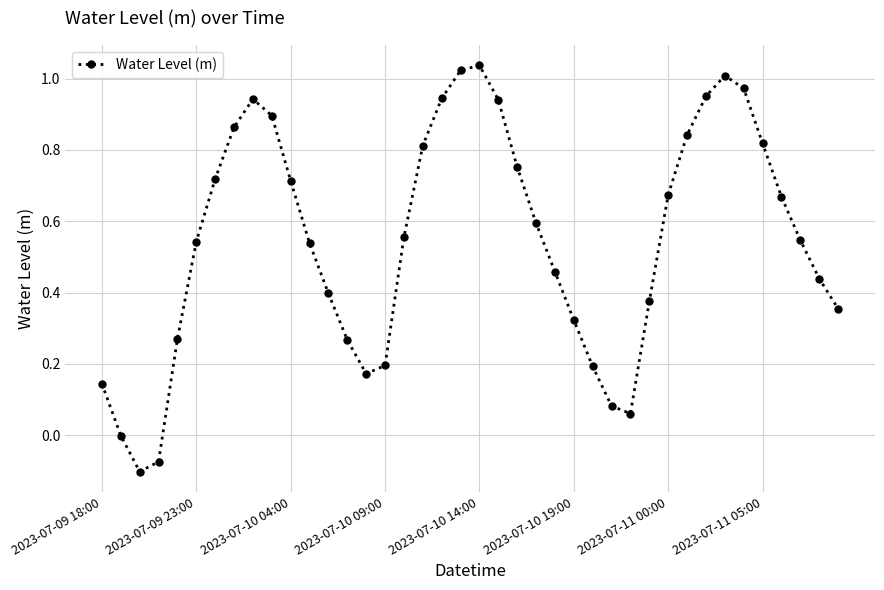

What is the difference between the maximum and second lowest values?

1.1